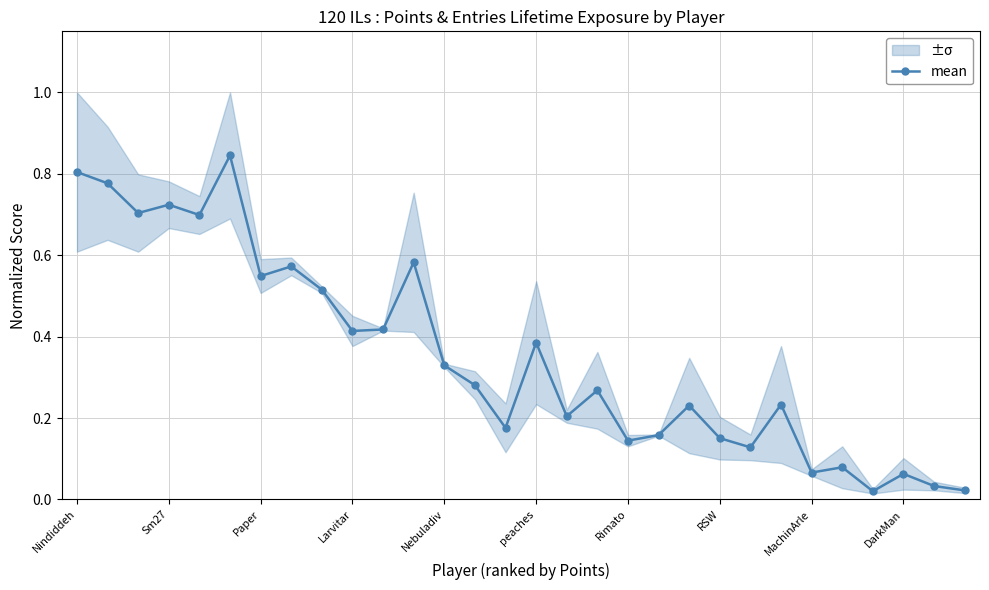

True or false: mean has more than 2 interior local peaks.

True